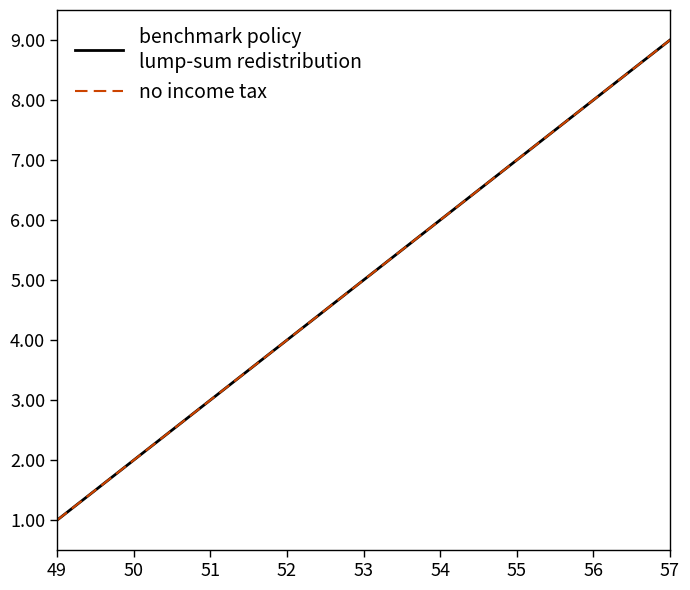

The no income tax series shows 4 at 56. True or false?

False